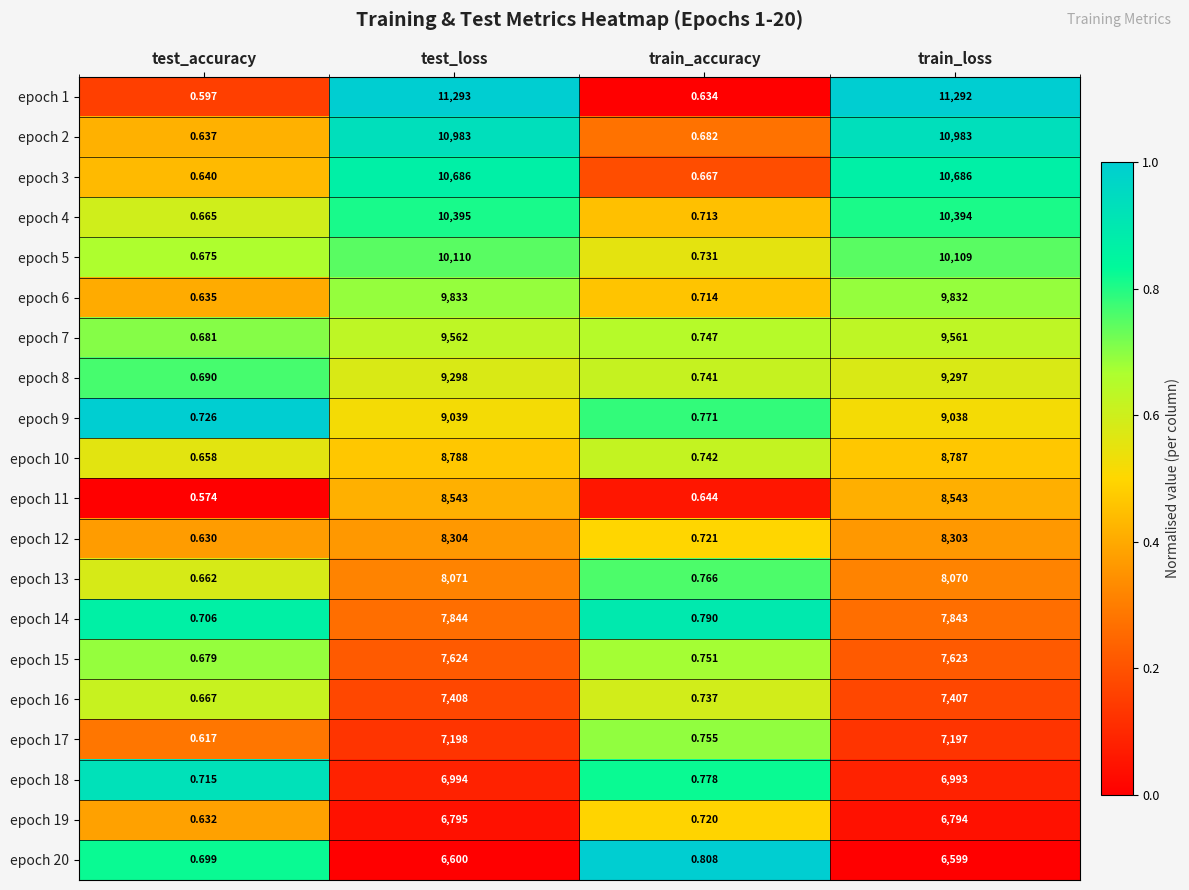

Which series has the largest total across all categories?

epoch 1